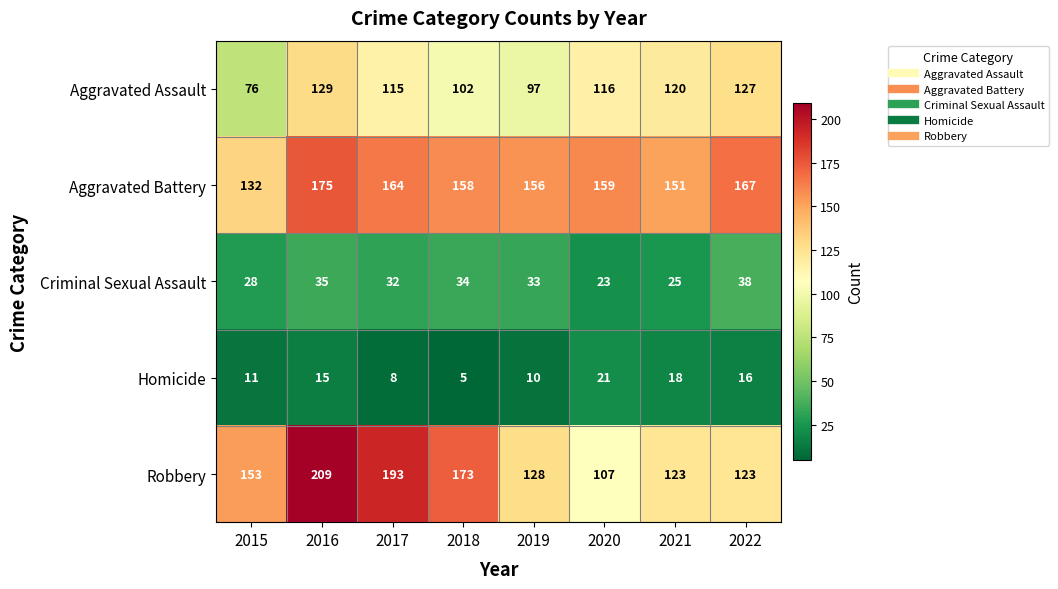

At which label is Criminal Sexual Assault closest to 30?

2015